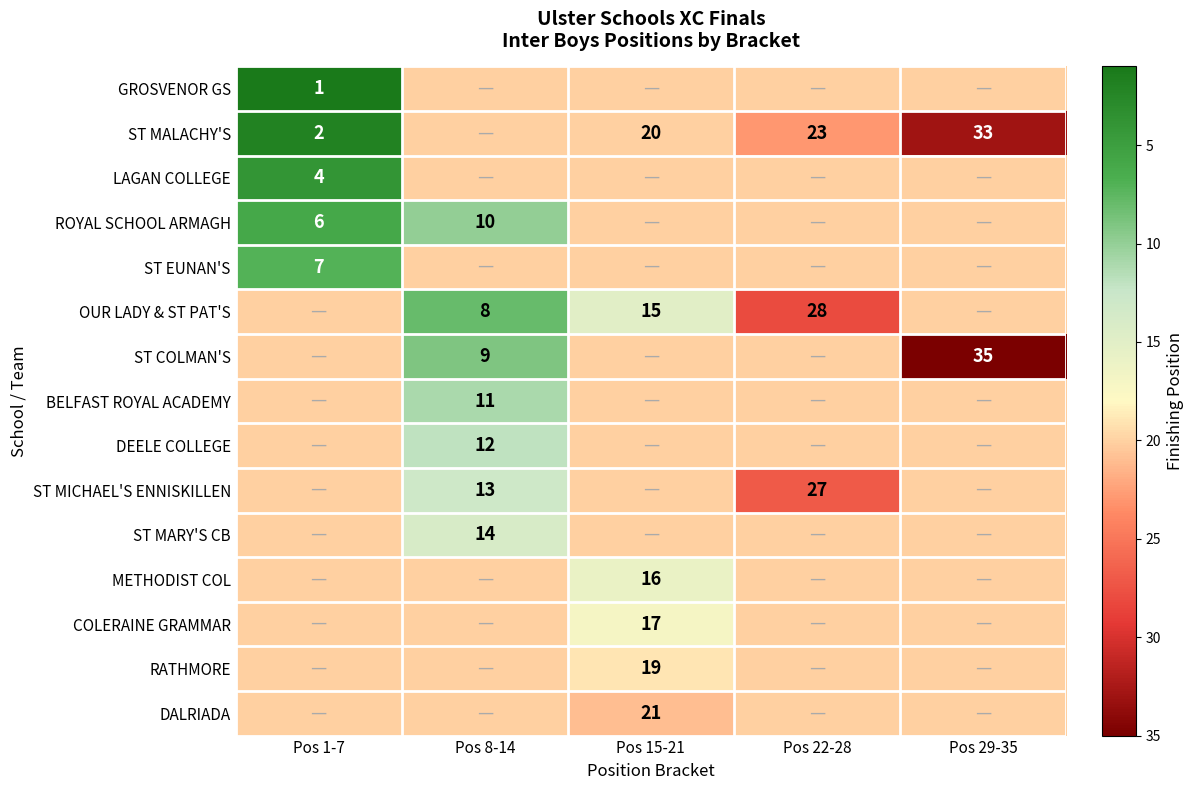

True or false: ST COLMAN'S has a value of 9 at Pos 8-14.

True